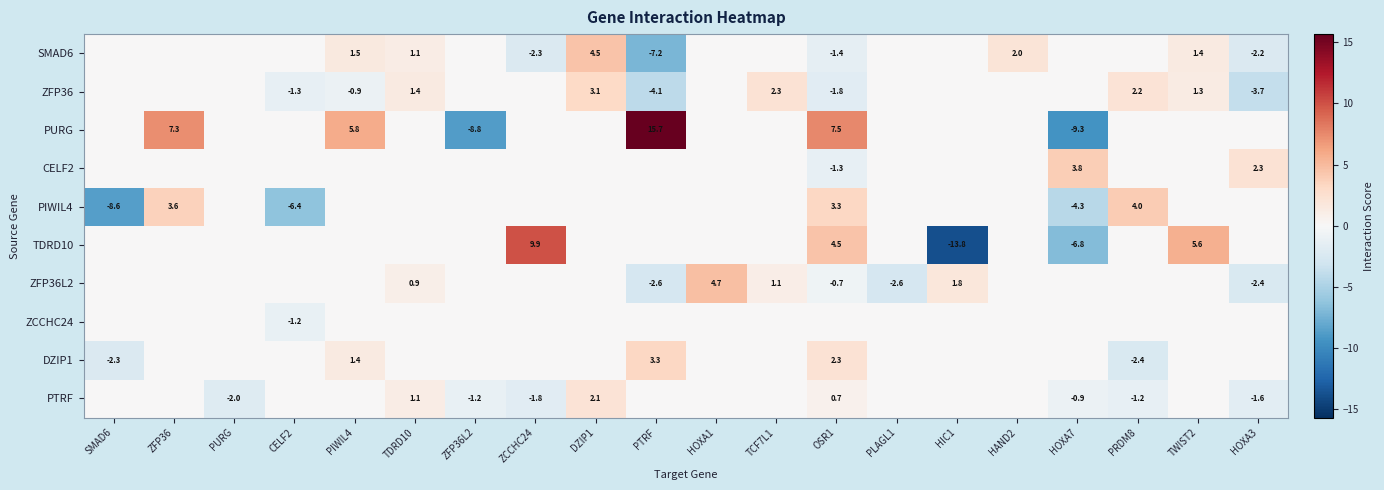

Count the number of categories in the chart.

20